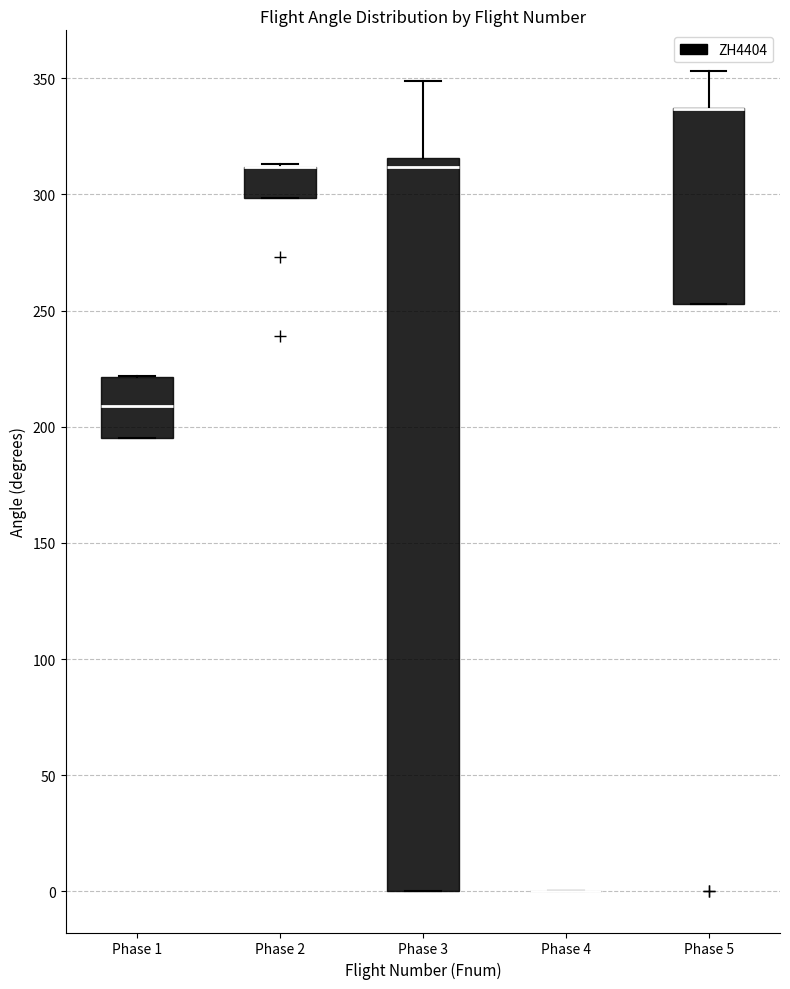

Reading left to right, transcribe this box plot: for each box, give where its median line is, the range the box spans, and where its two whiskers end, as read against the y-axis. The values are not printed on the chart, so give them approximately, as read against the axis.

Phase 1: median 210, box 195 to 220, whiskers 195 to 220
Phase 2: median 310 (drawn on the box's upper edge), box 300 to 310, whiskers 300 to 315
Phase 3: median 310, box 0 to 315, whiskers 0 to 350
Phase 4: box collapsed to a line at 0, whiskers 0 to 0
Phase 5: median 335 (drawn on the box's upper edge), box 255 to 335, whiskers 255 to 355